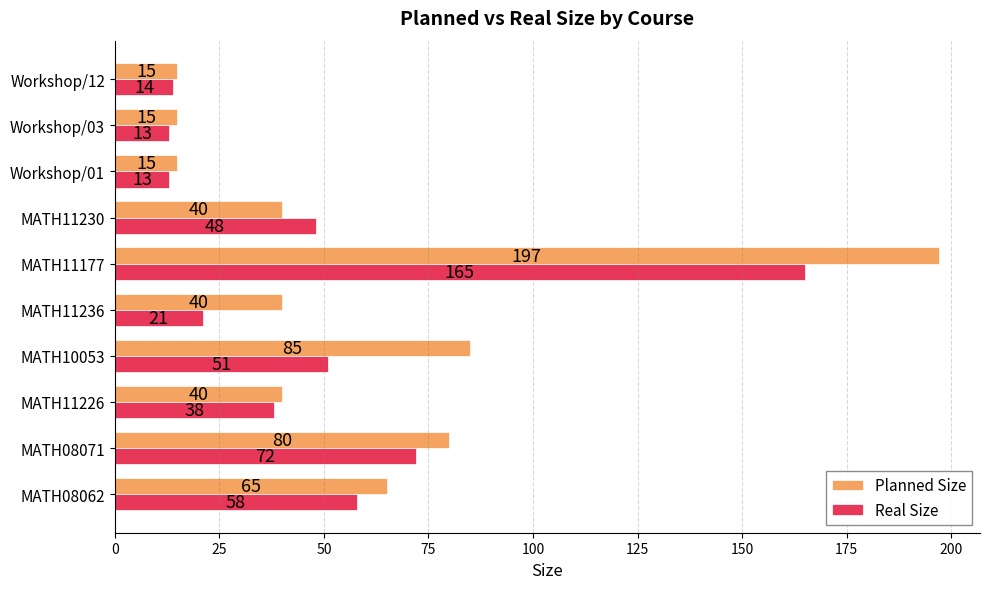

Where is Planned Size nearest to the value 106?

MATH10053